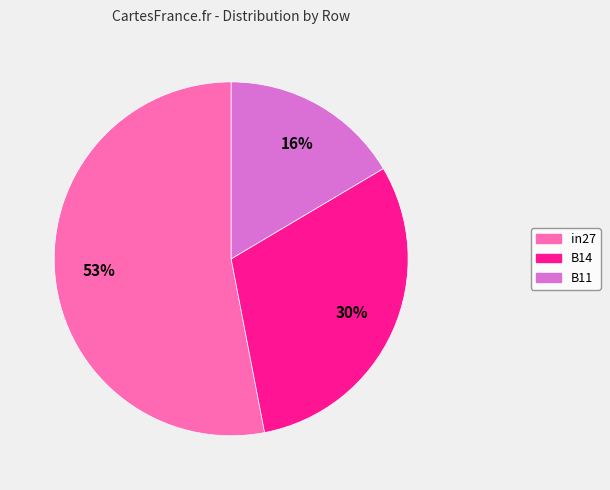

Which has a higher value, B14 or B11?

B14